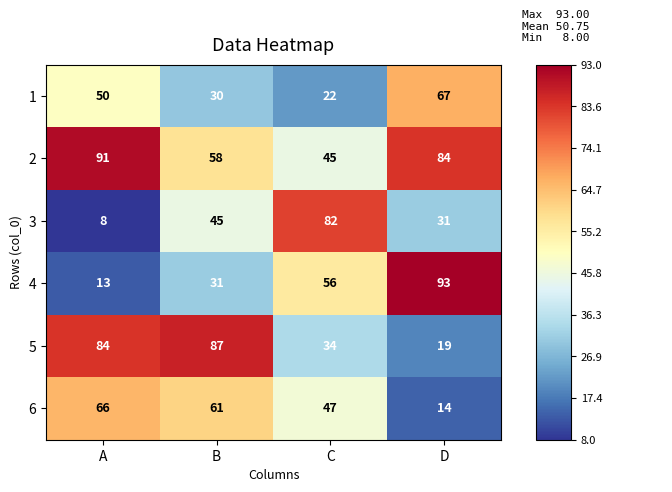

Which series has the largest range (max minus min)?

4